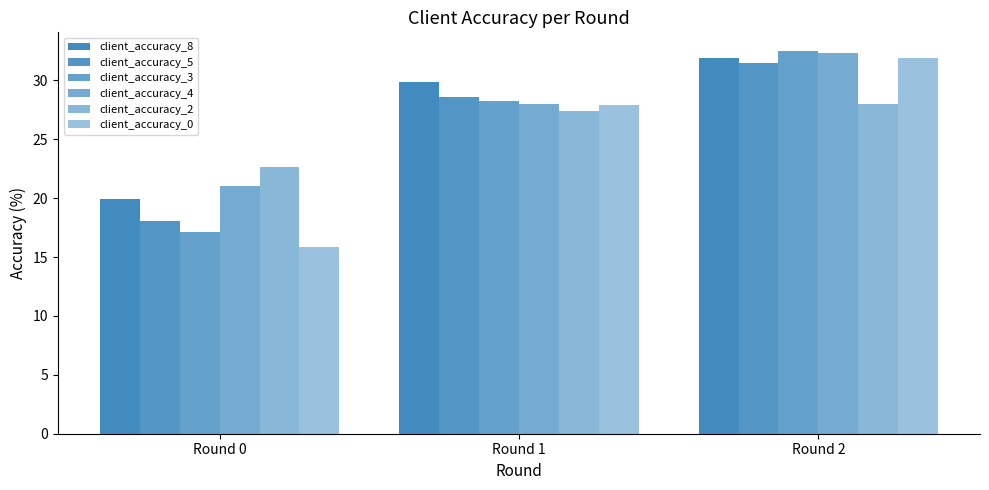

How many groups of bars are there?

3